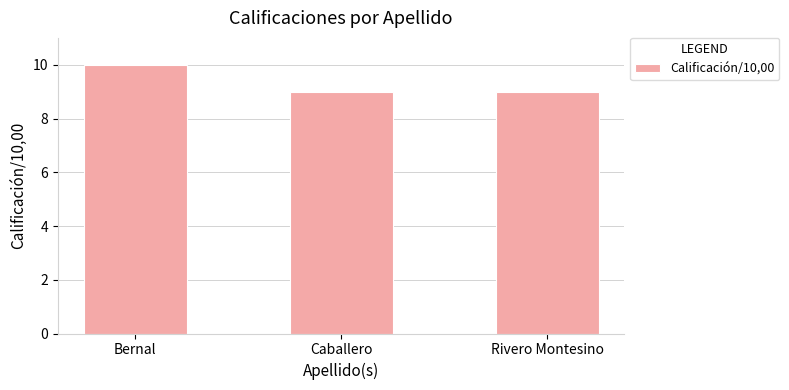

Reading left to right, list all the values displayed in this chart.

10	9	9